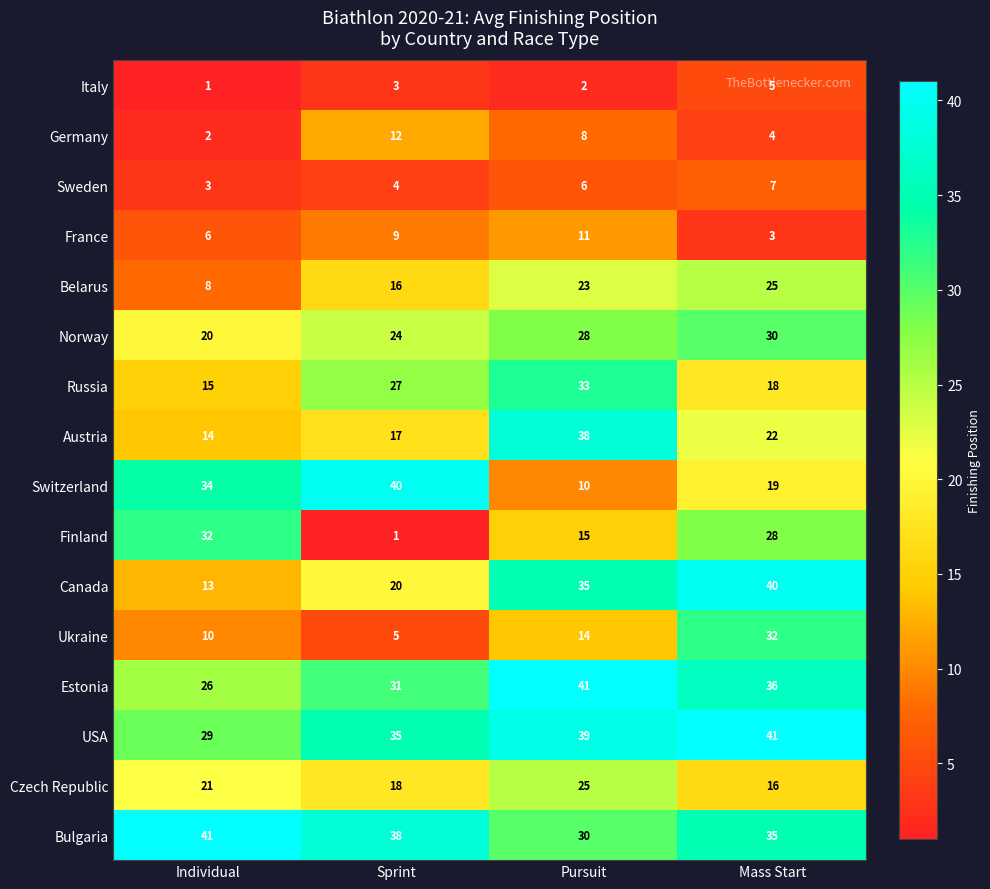

What is the spread (max minus min) of values at Mass Start?

38